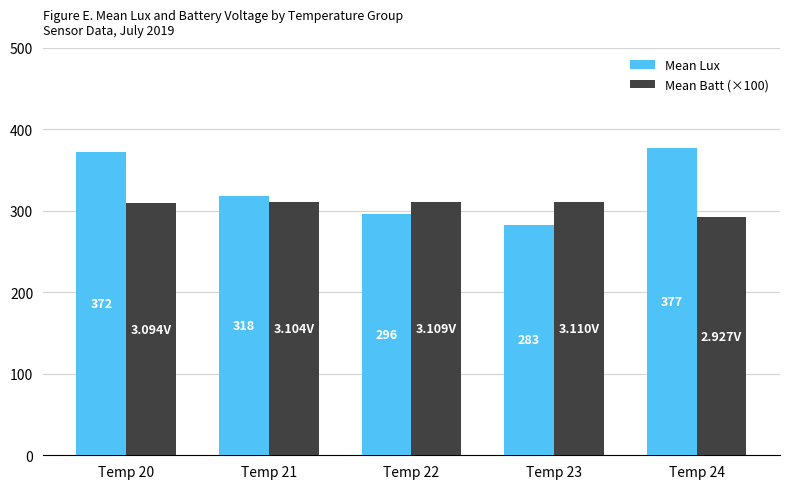

At which label is Mean Lux closest to 329?

Temp 21